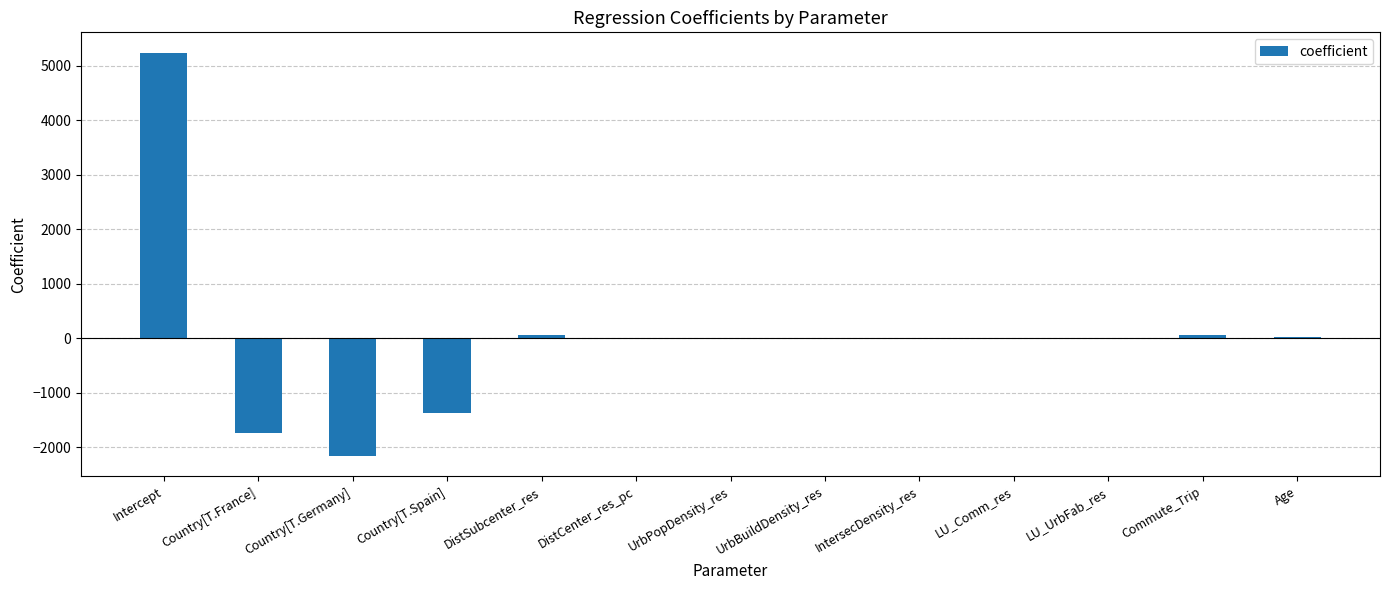

Is it true that the value at Intercept is 5246.4?

True